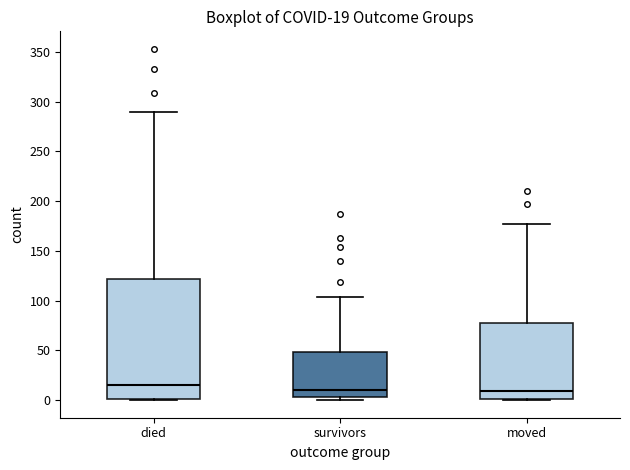

Comparing the boxes themselves (not the whiskers), which one is the tallest?

died